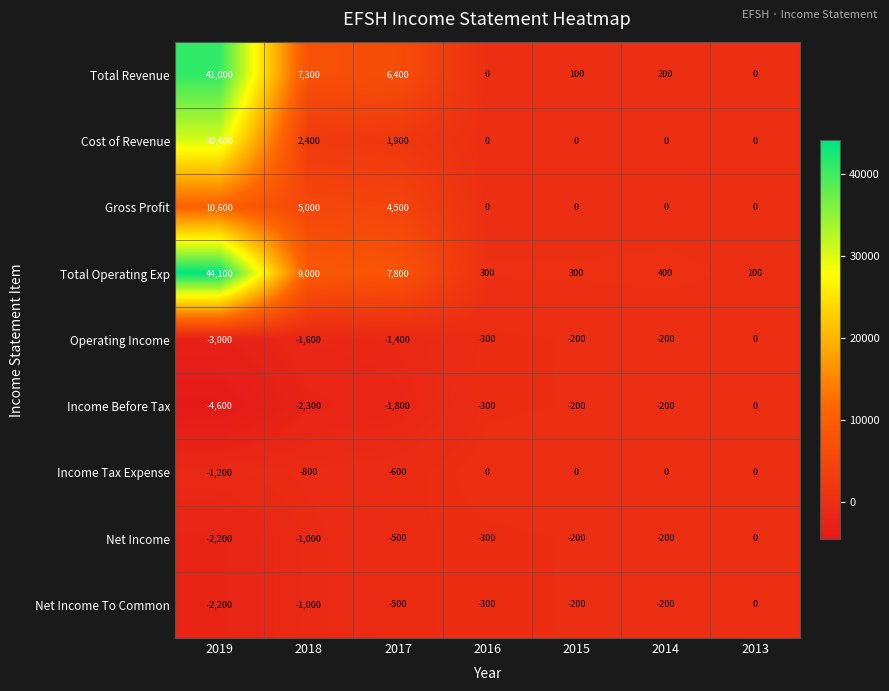

True or false: Cost of Revenue has a value of 2400 at 2018.

True